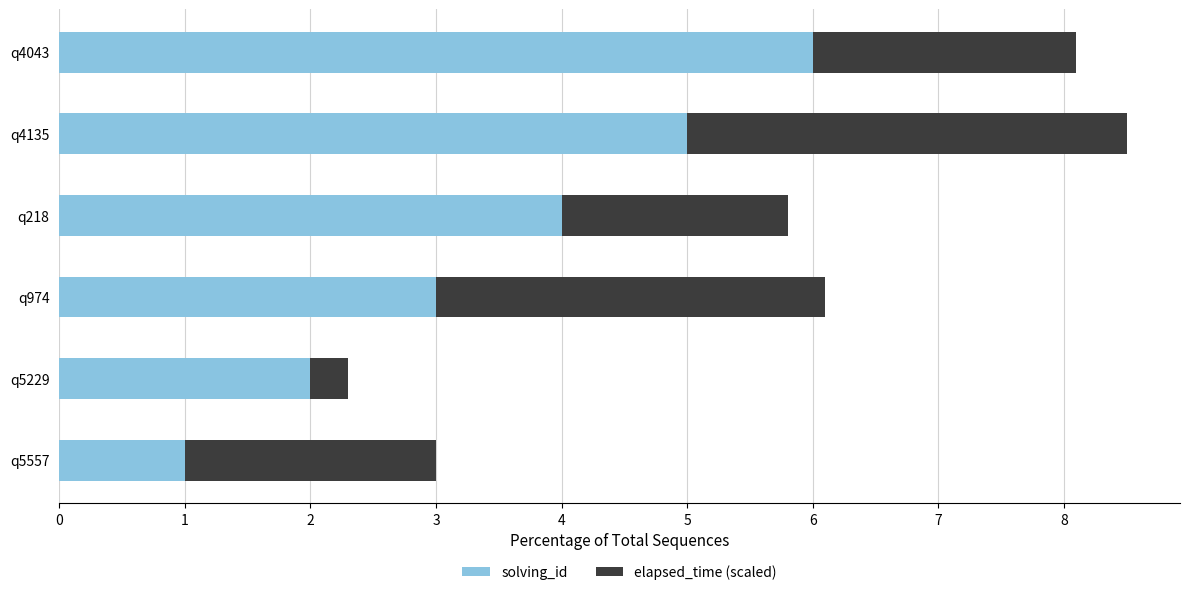

What is the maximum value for solving_id?

6.0